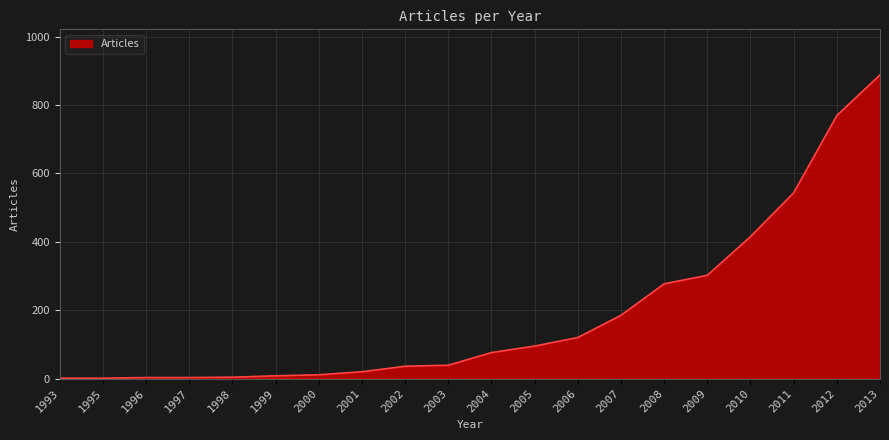

What is the ratio of the value at 1995 to the value at 2000?

0.1